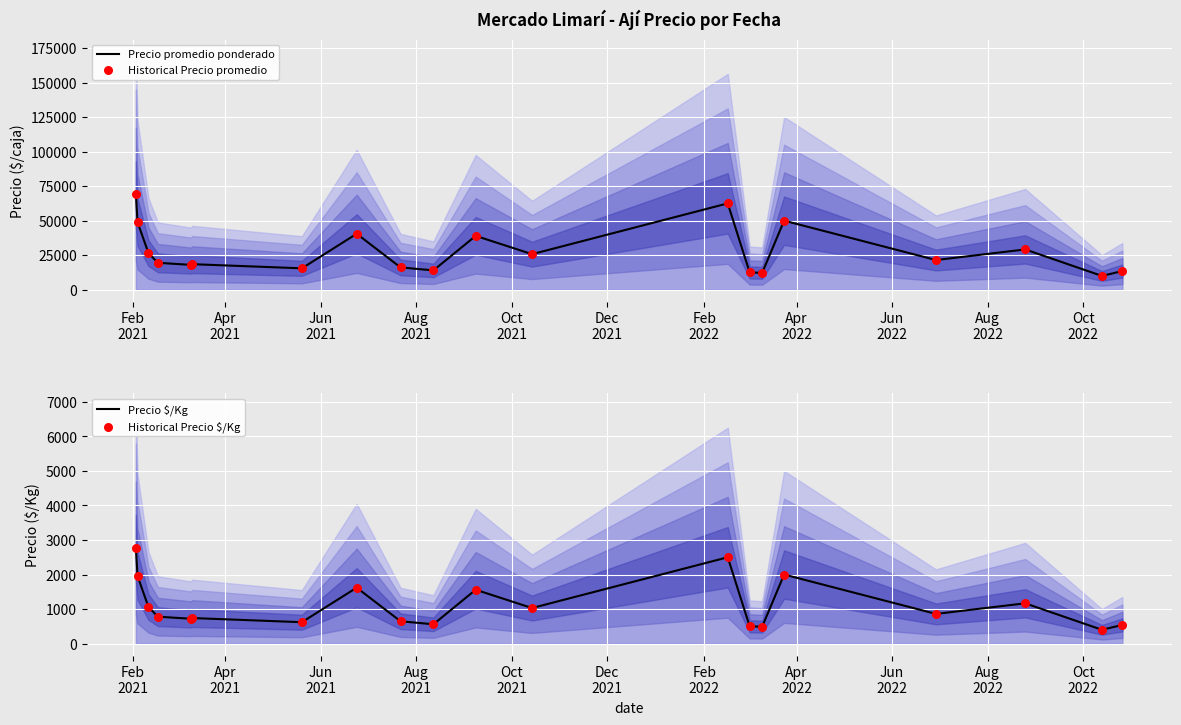

Which series contains the highest Y value?

Precio promedio ponderado